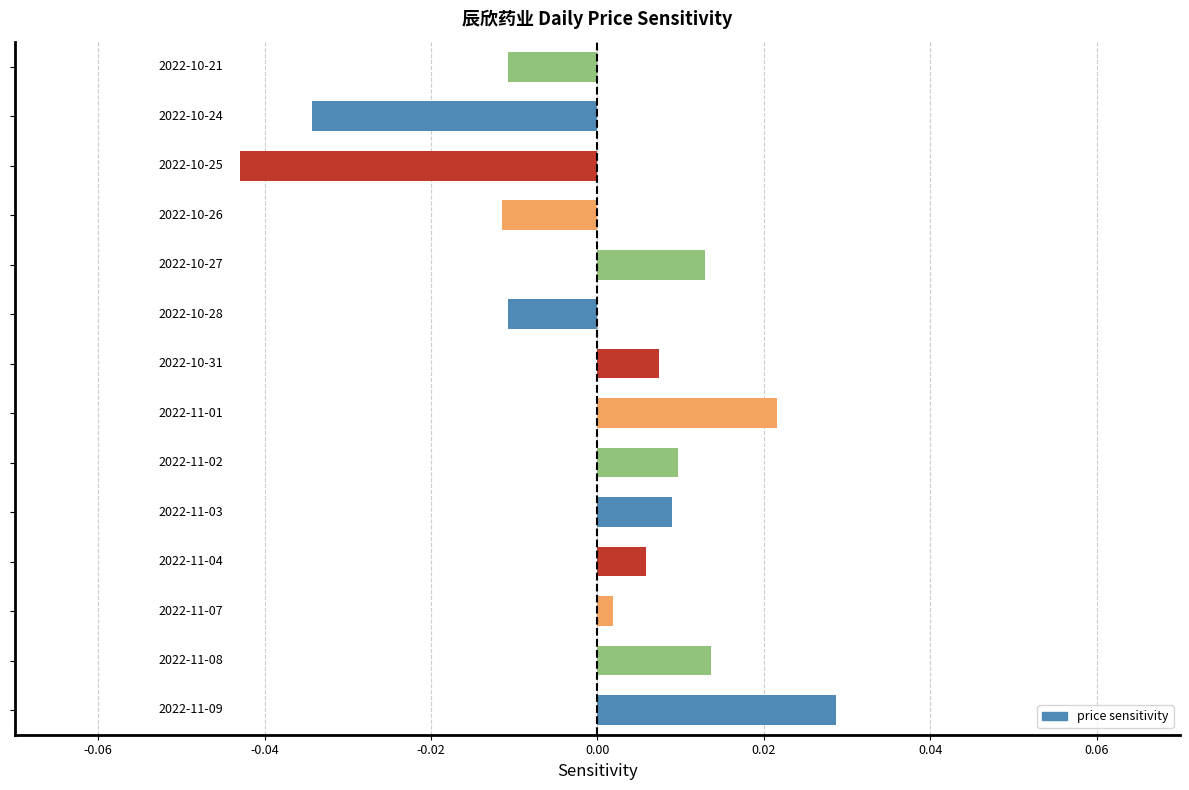

How many values are below zero?

5